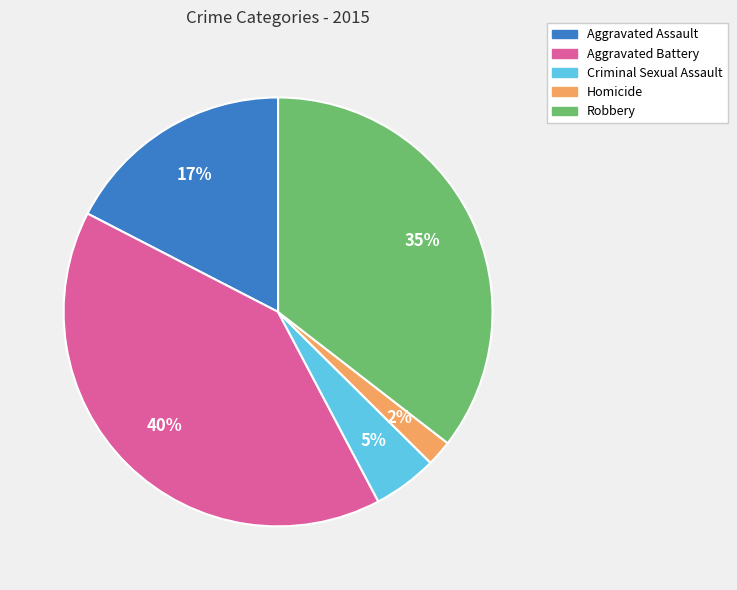

To the nearest percent, what is the difference between the largest and smallest slice percentages?

38%